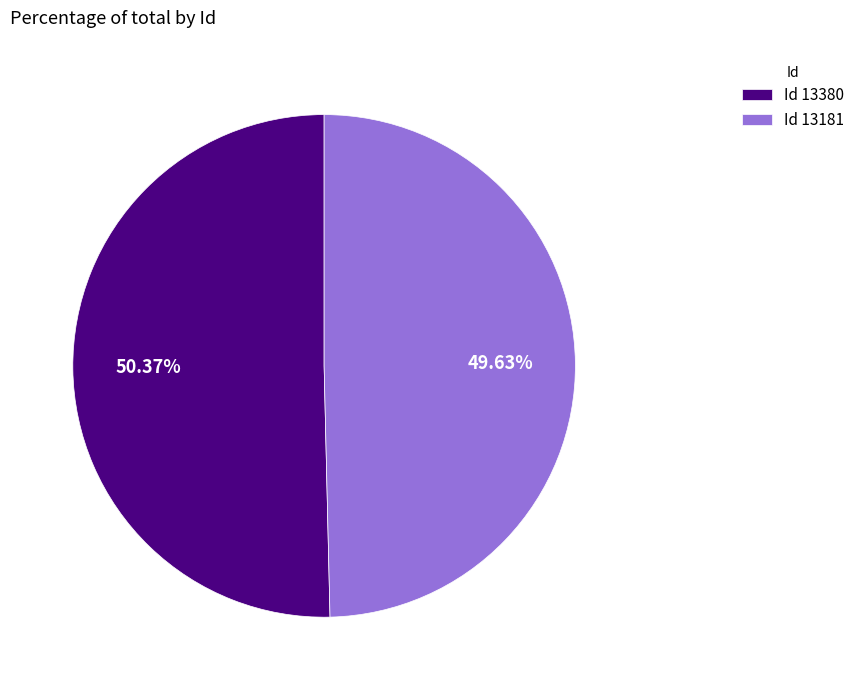

Which has a higher value, Id 13181 or Id 13380?

Id 13380